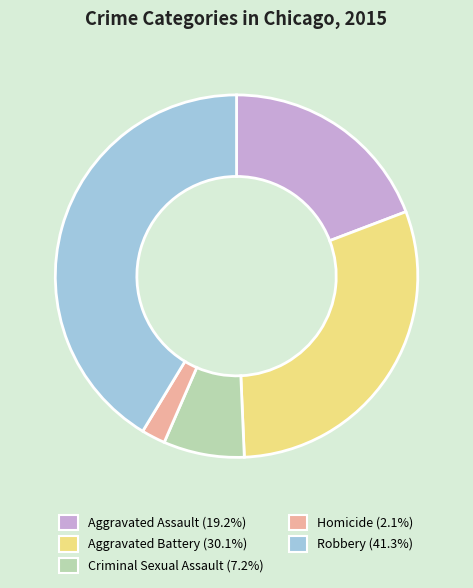

Rank the categories by value from highest to lowest.

Robbery, Aggravated Battery, Aggravated Assault, Criminal Sexual Assault, Homicide